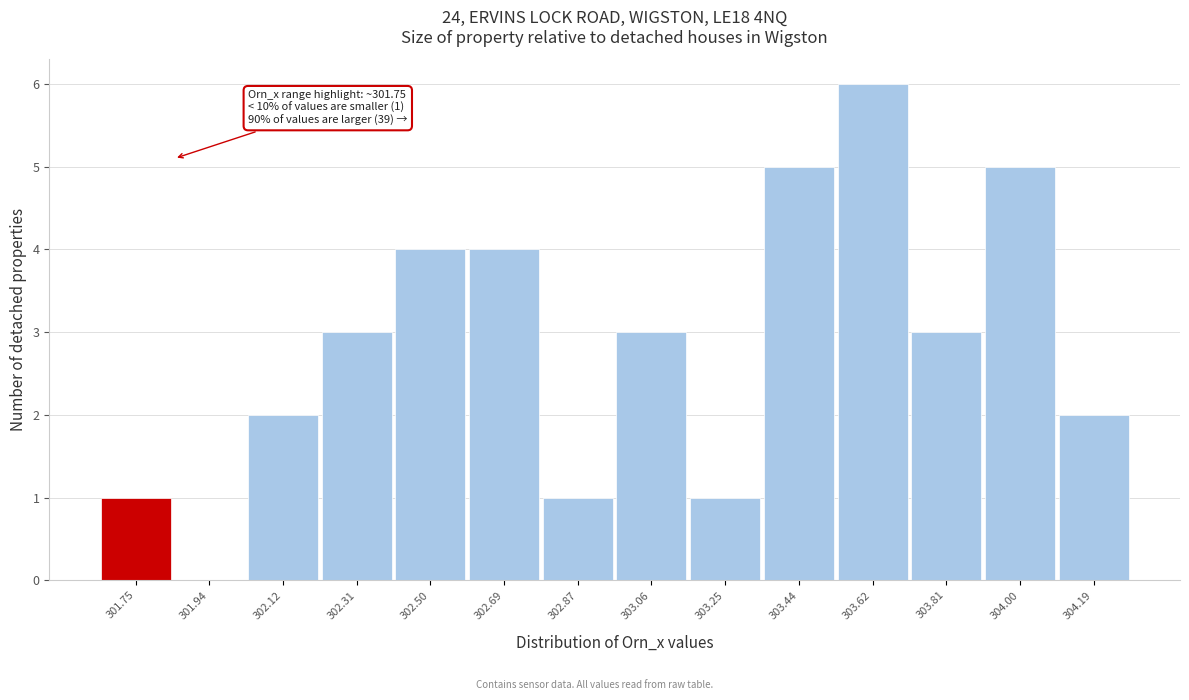

Reading left to right, list all the values displayed in this chart.

301.75=1	301.94=0	302.12=2	302.31=3	302.50=4	302.69=4	302.87=1	303.06=3	303.25=1	303.44=5	303.62=6	303.81=3	304.00=5	304.19=2